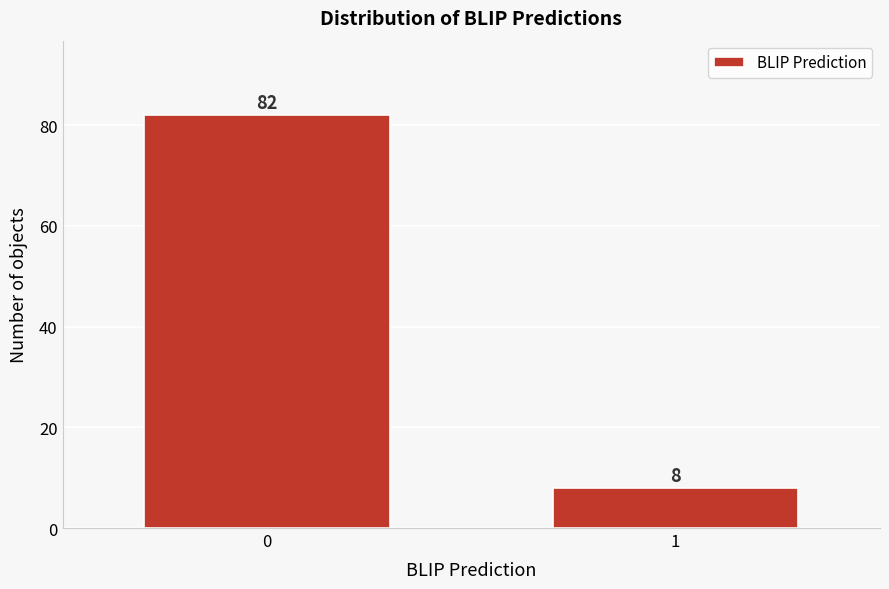

Reading right to left, what are all the values shown in this chart?

1=8	0=82